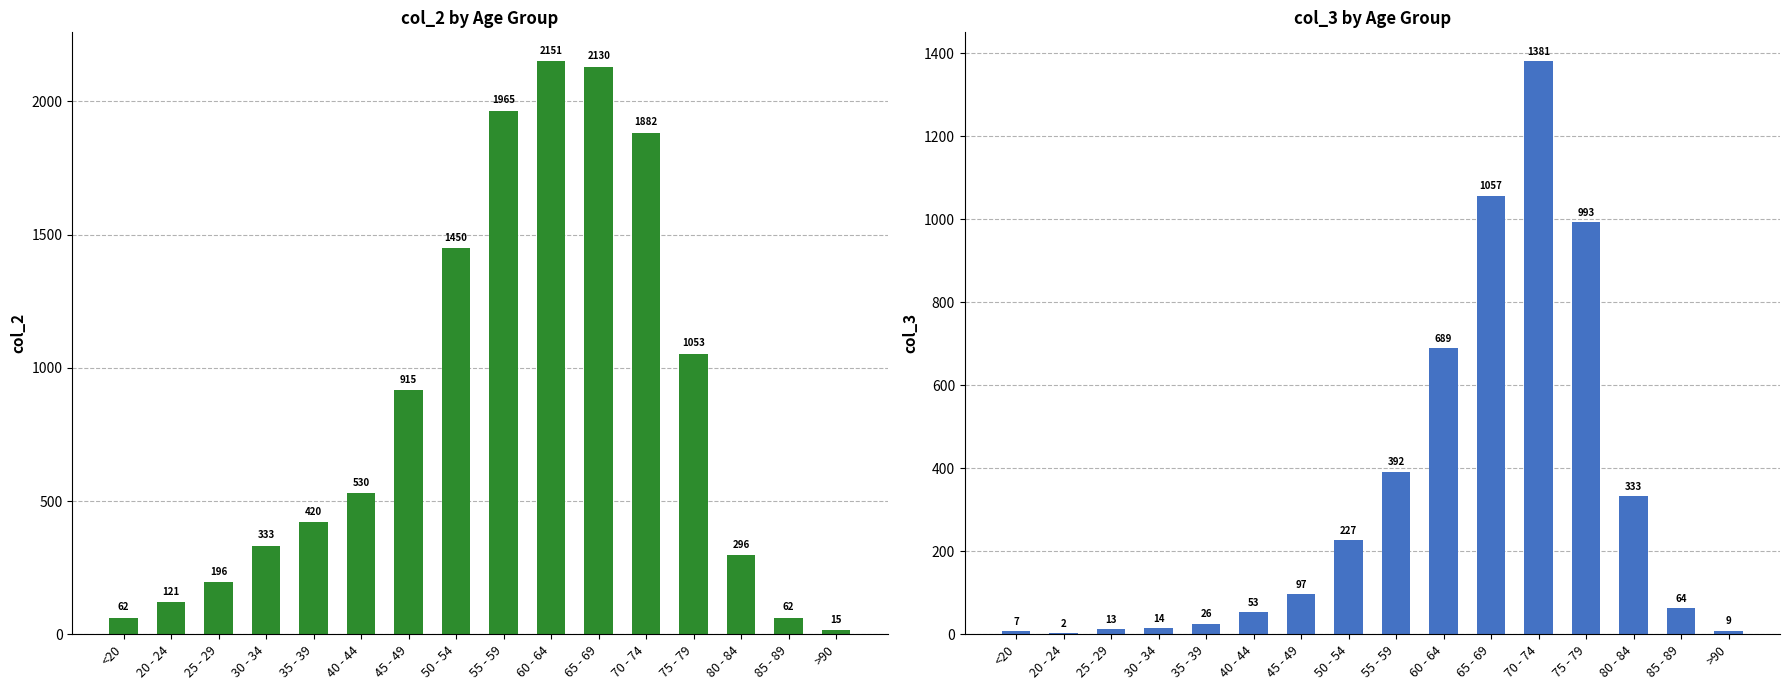

Rank the series at 25 - 29 from highest to lowest value.

col_2, col_3